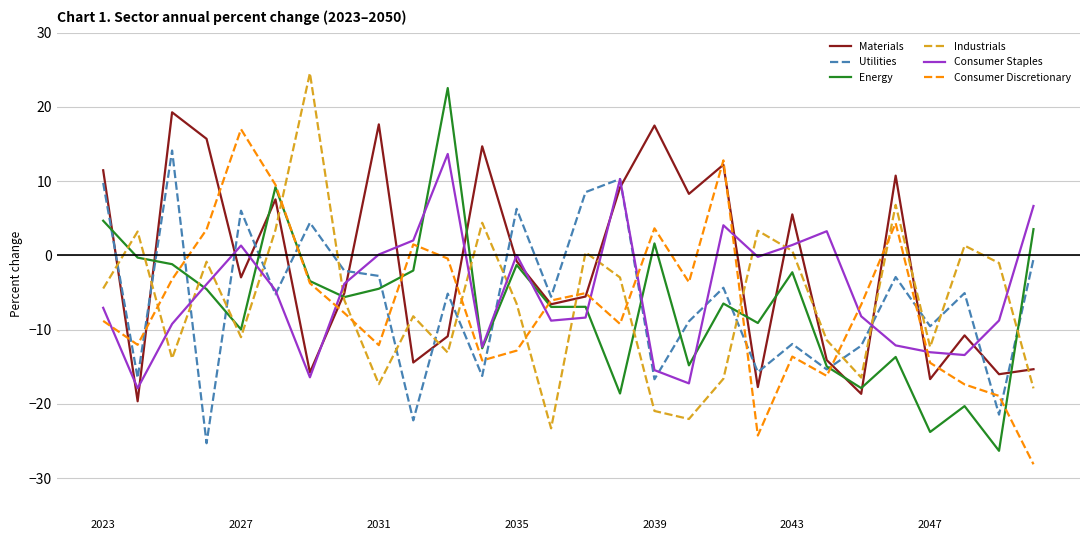

How many times do Energy and Consumer Staples cross each other?

9